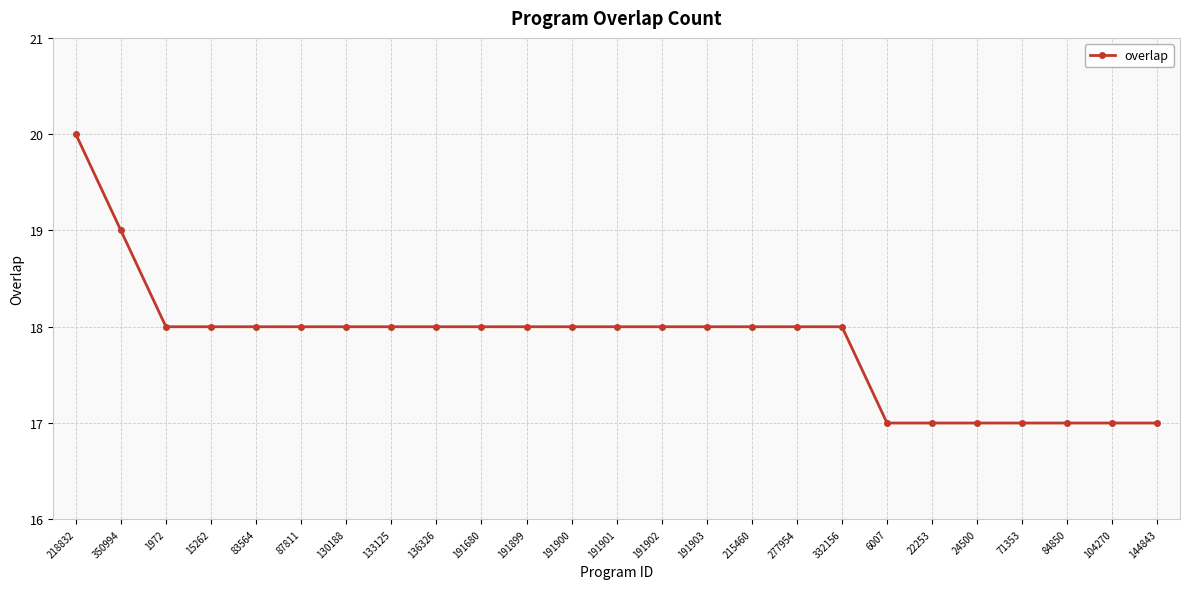

Read the value at 191680.

18